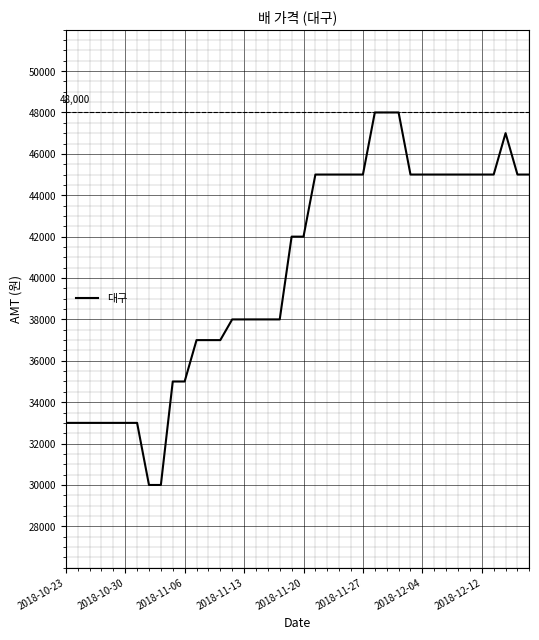

What is the maximum value shown in the chart?

48000